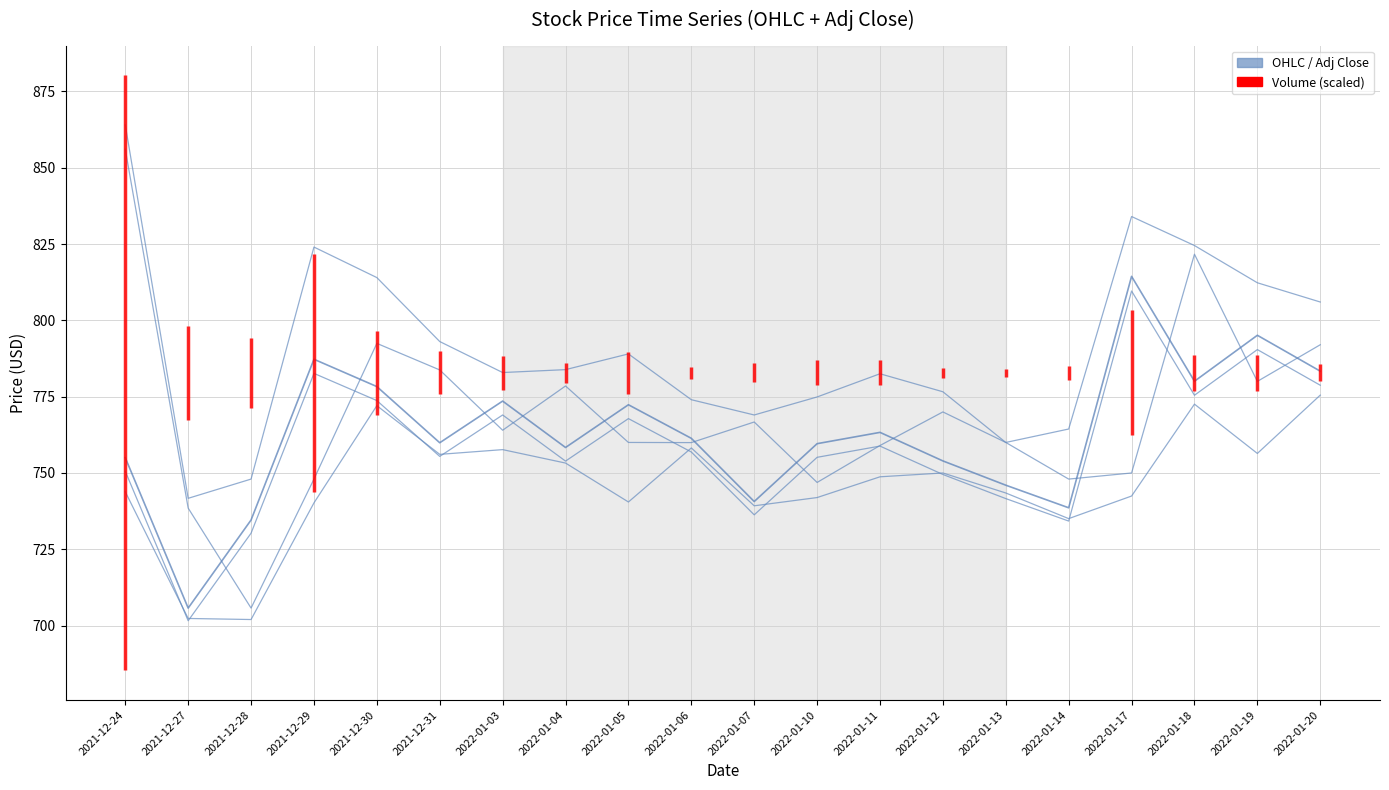

What is the difference between the maximum and minimum values in the High series?

122.3